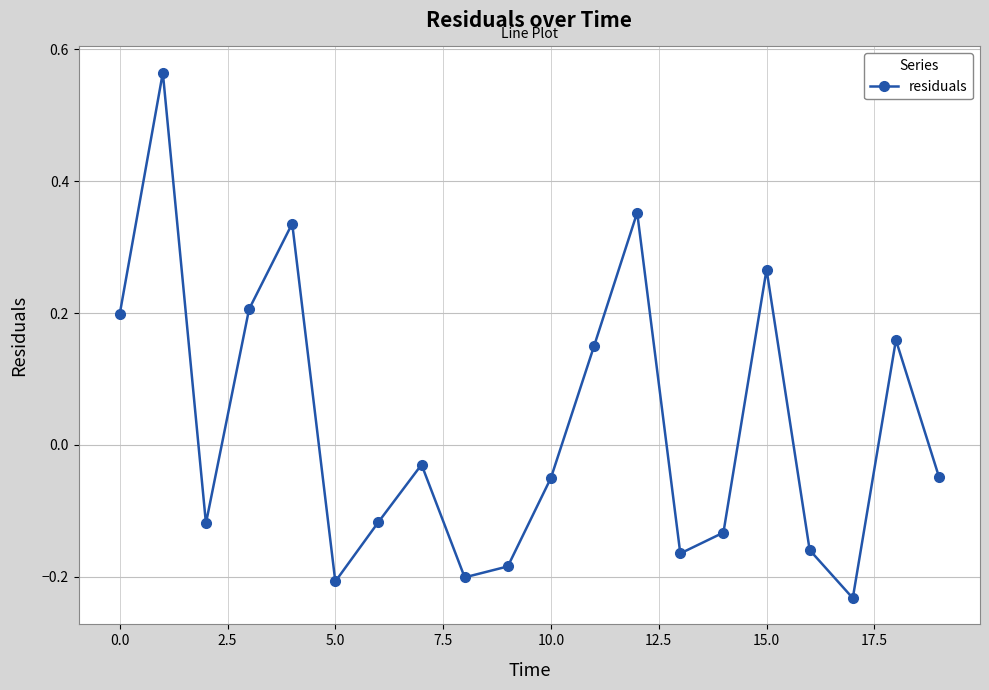

What is the difference between the maximum and minimum values?

0.8